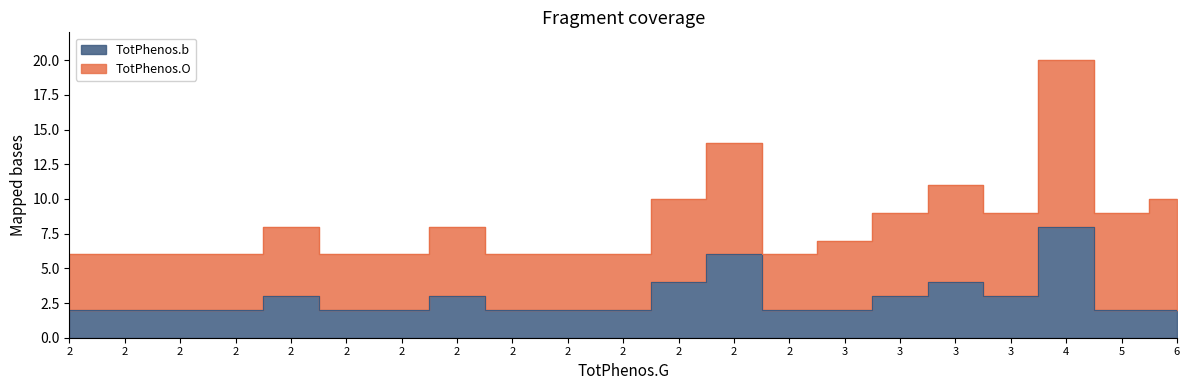

The TotPhenos.O series shows 1 at BcT4_1280. True or false?

False